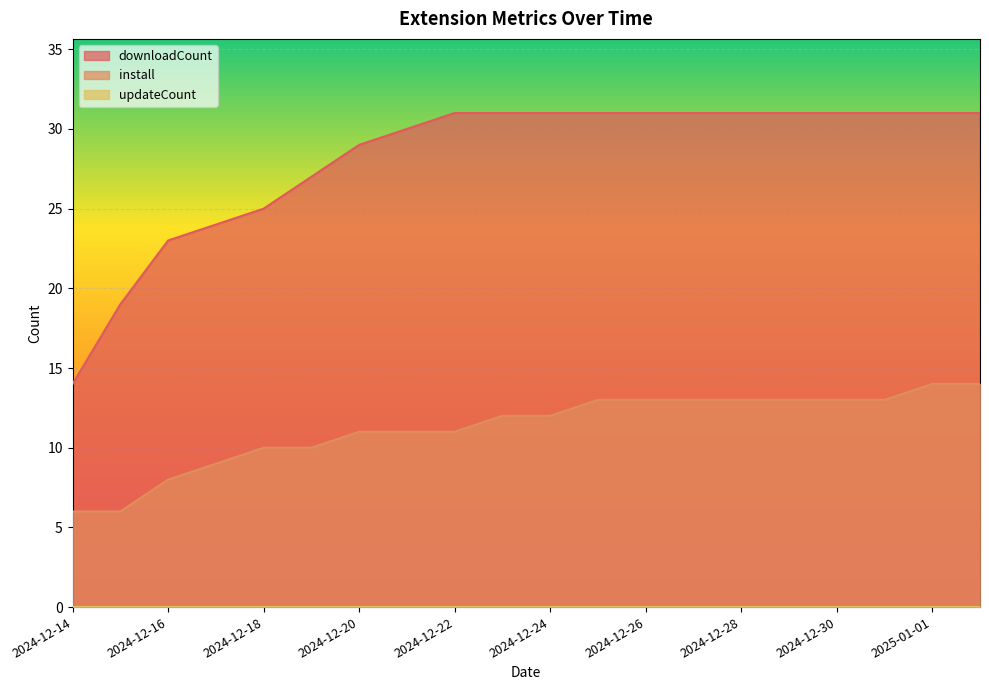

What is the maximum value for install?

14